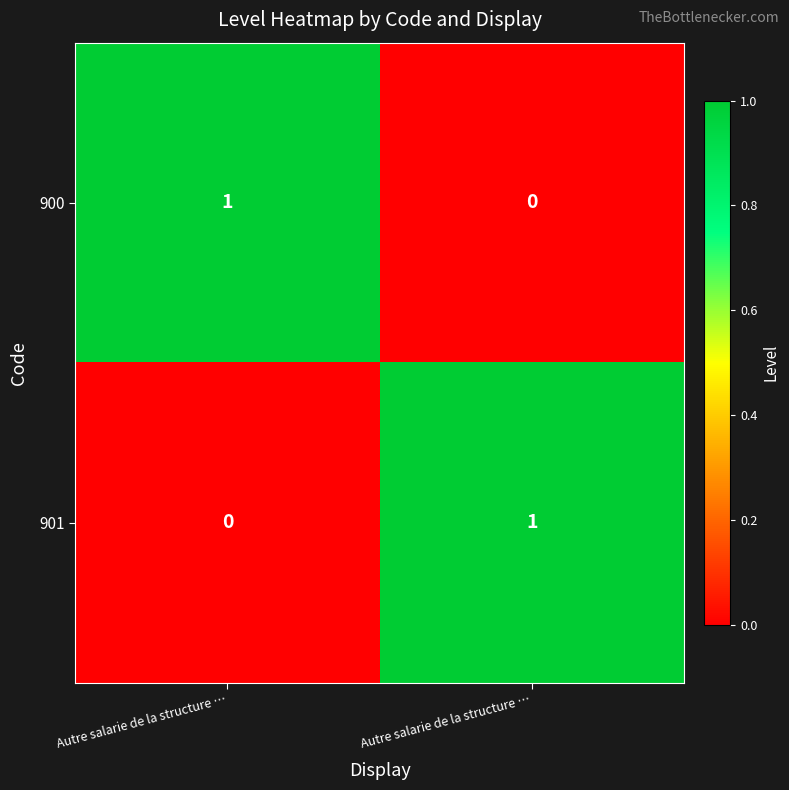

Rank the series by their maximum value, from lowest to highest.

900, 901